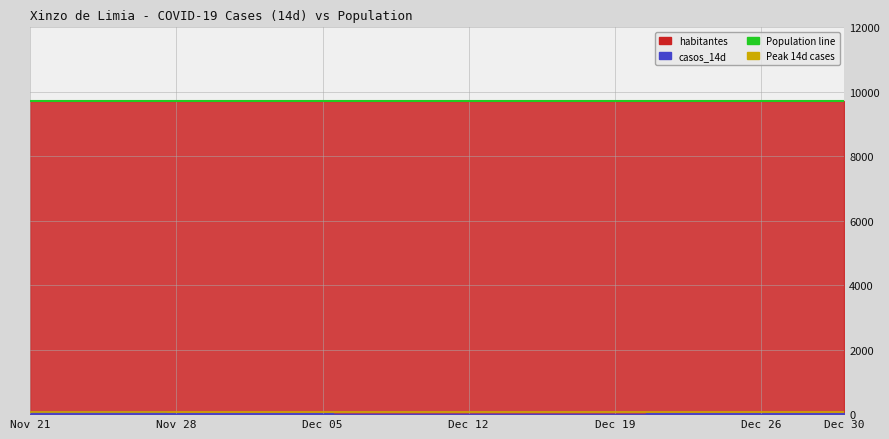

Reading left to right, what are all the values shown in this chart?

casos_14d: 2020-11-21=66	2020-11-22=66	2020-11-23=65	2020-11-24=67	2020-11-25=62	2020-11-26=57	2020-11-27=56	2020-11-28=49	2020-11-29=46	2020-11-30=44	2020-12-01=36	2020-12-02=30	2020-12-03=25	2020-12-04=21	2020-12-05=21	2020-12-06=18	2020-12-07=17	2020-12-08=12	2020-12-09=10	2020-12-10=10	2020-12-11=11	2020-12-12=11	2020-12-13=11	2020-12-14=11	2020-12-15=11	2020-12-16=11	2020-12-17=14	2020-12-18=14	2020-12-19=14	2020-12-20=16	2020-12-21=20	2020-12-22=22	2020-12-23=23	2020-12-24=24	2020-12-25=28	2020-12-26=31	2020-12-27=31	2020-12-28=33	2020-12-29=36	2020-12-30=34
habitantes: 2020-11-21=9715	2020-11-22=9715	2020-11-23=9715	2020-11-24=9715	2020-11-25=9715	2020-11-26=9715	2020-11-27=9715	2020-11-28=9715	2020-11-29=9715	2020-11-30=9715	2020-12-01=9715	2020-12-02=9715	2020-12-03=9715	2020-12-04=9715	2020-12-05=9715	2020-12-06=9715	2020-12-07=9715	2020-12-08=9715	2020-12-09=9715	2020-12-10=9715	2020-12-11=9715	2020-12-12=9715	2020-12-13=9715	2020-12-14=9715	2020-12-15=9715	2020-12-16=9715	2020-12-17=9715	2020-12-18=9715	2020-12-19=9715	2020-12-20=9715	2020-12-21=9715	2020-12-22=9715	2020-12-23=9715	2020-12-24=9715	2020-12-25=9715	2020-12-26=9715	2020-12-27=9715	2020-12-28=9715	2020-12-29=9715	2020-12-30=9715